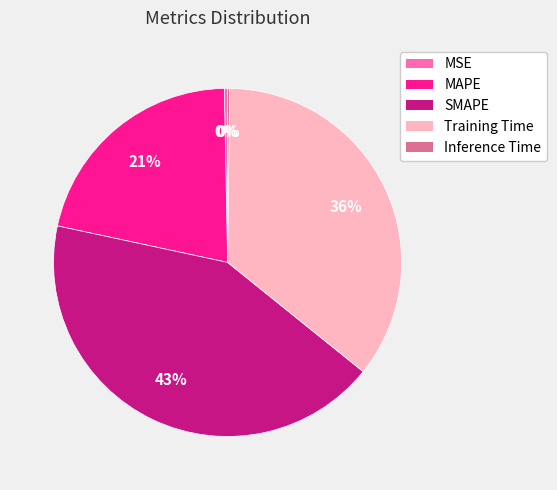

The Training Time slice represents 36% of the pie. True or false?

True